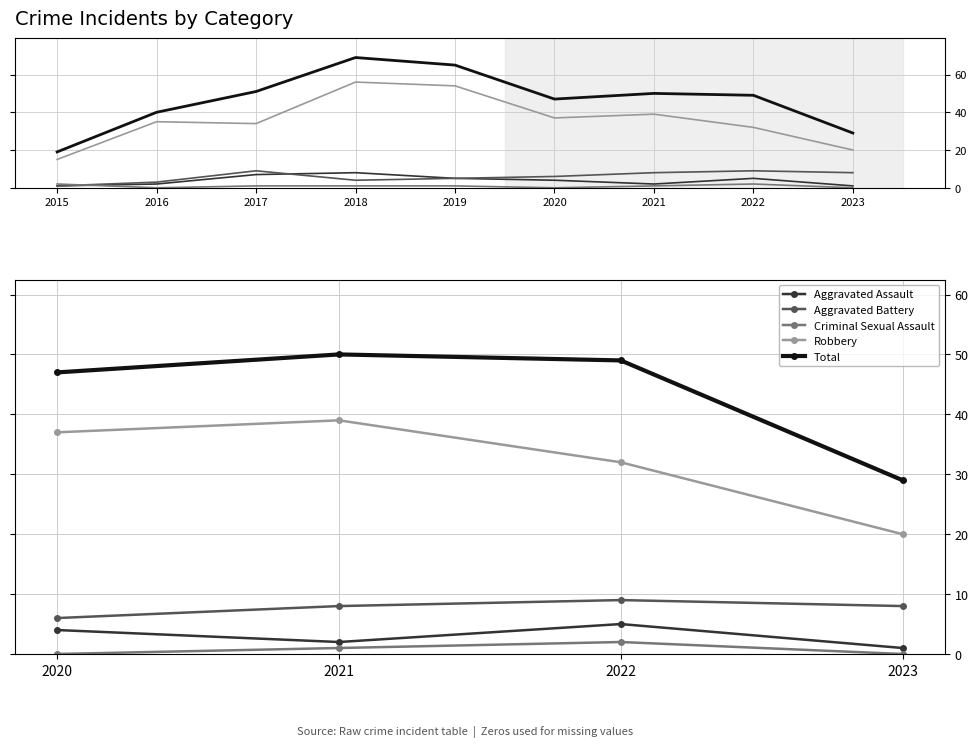

What is the value of the Robbery point at the 2nd from the left?

39